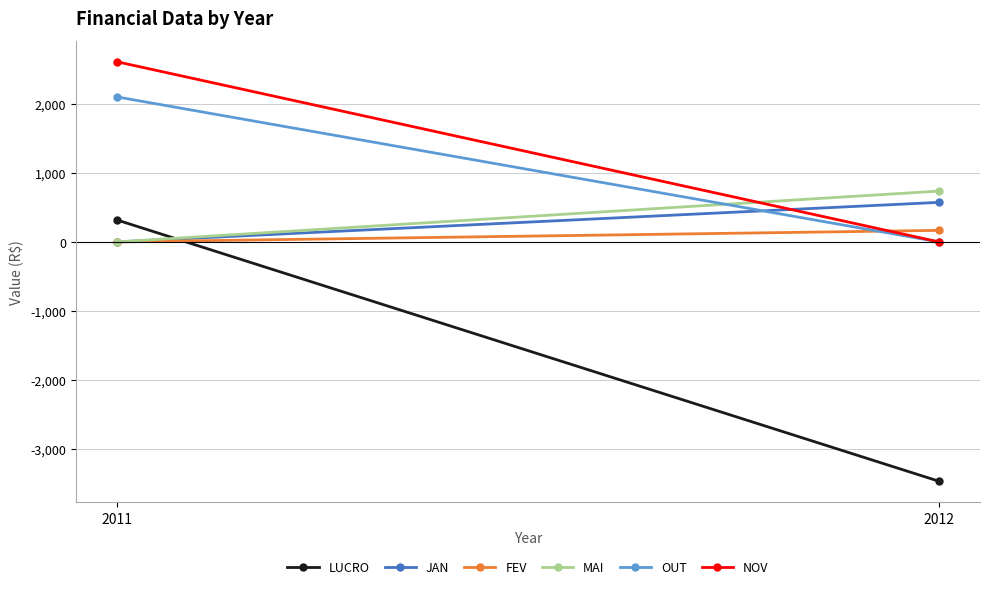

Rank the series by their maximum value, from lowest to highest.

FEV, LUCRO, JAN, MAI, OUT, NOV